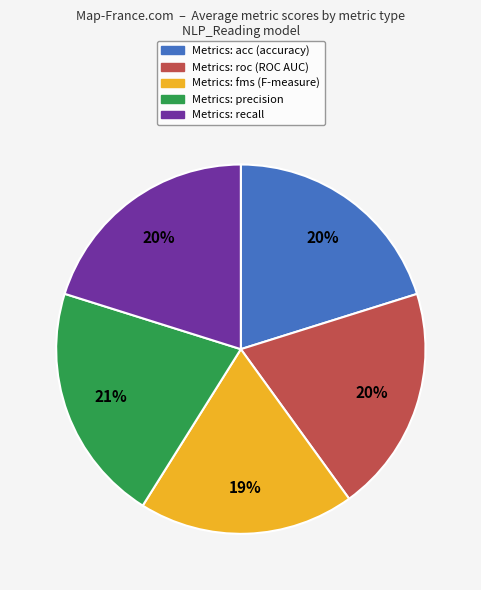

Is there a majority slice in this chart?

No